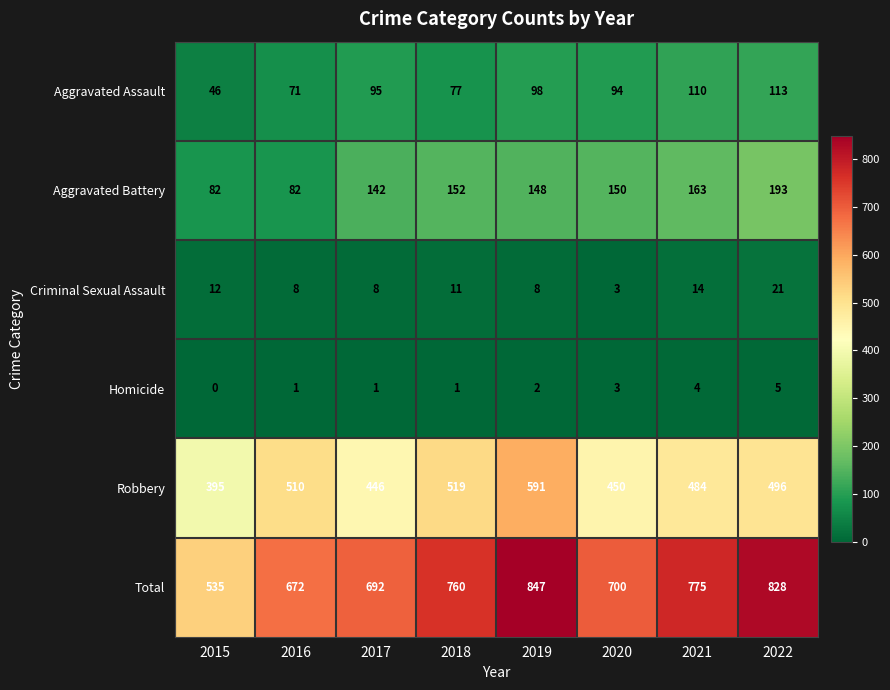

What is the maximum value shown in the chart?

847